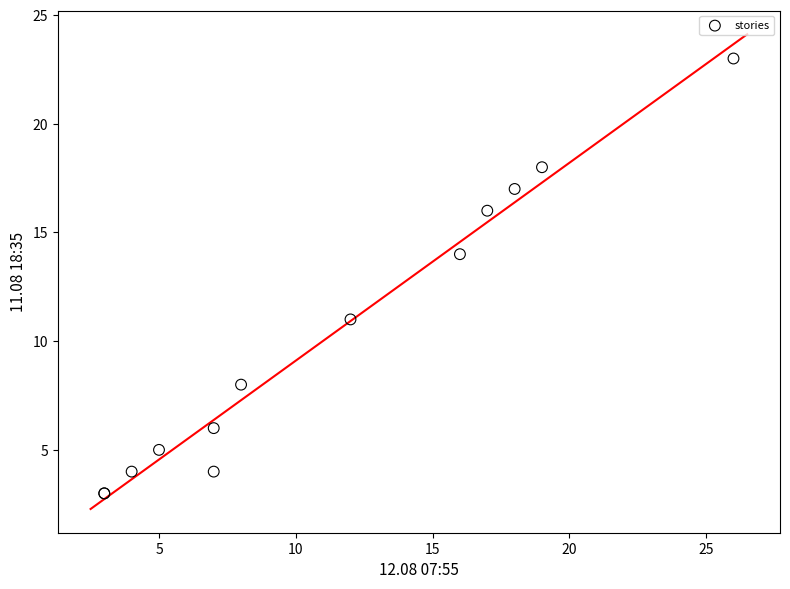

What Y value in the scatter plot is closest to 13?

14